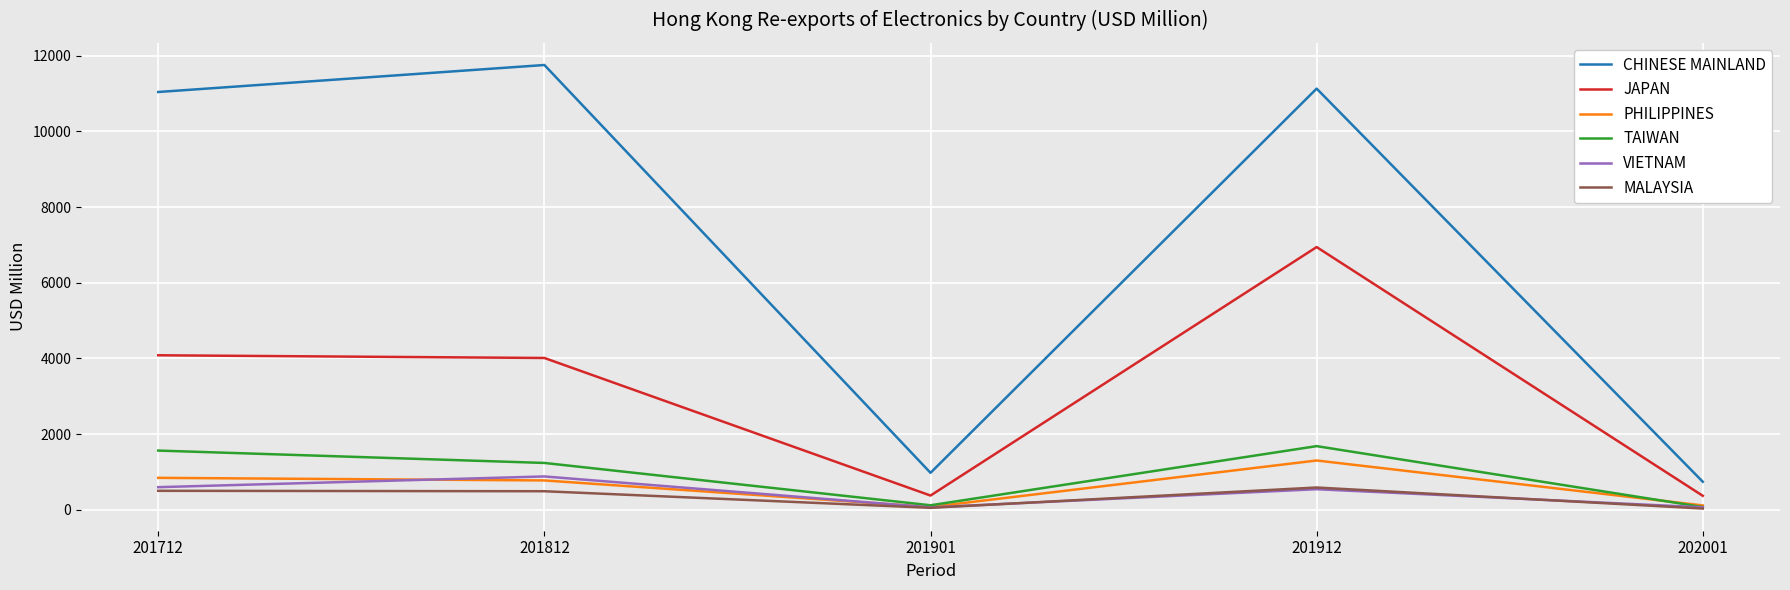

What is the difference between the maximum and minimum values in the JAPAN series?

6574.8